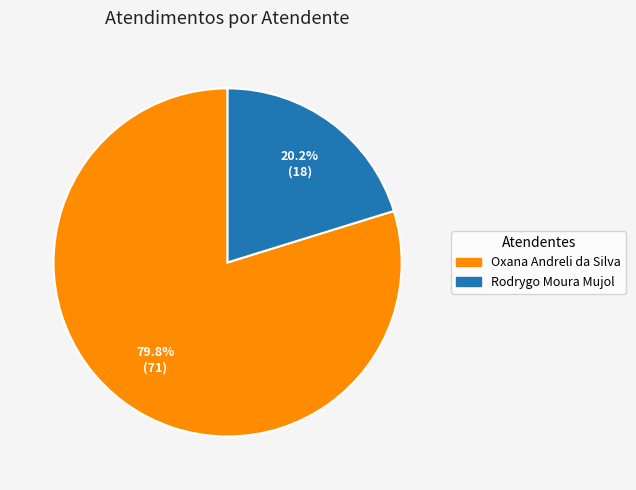

Which slice is the smallest?

Rodrygo Moura Mujol